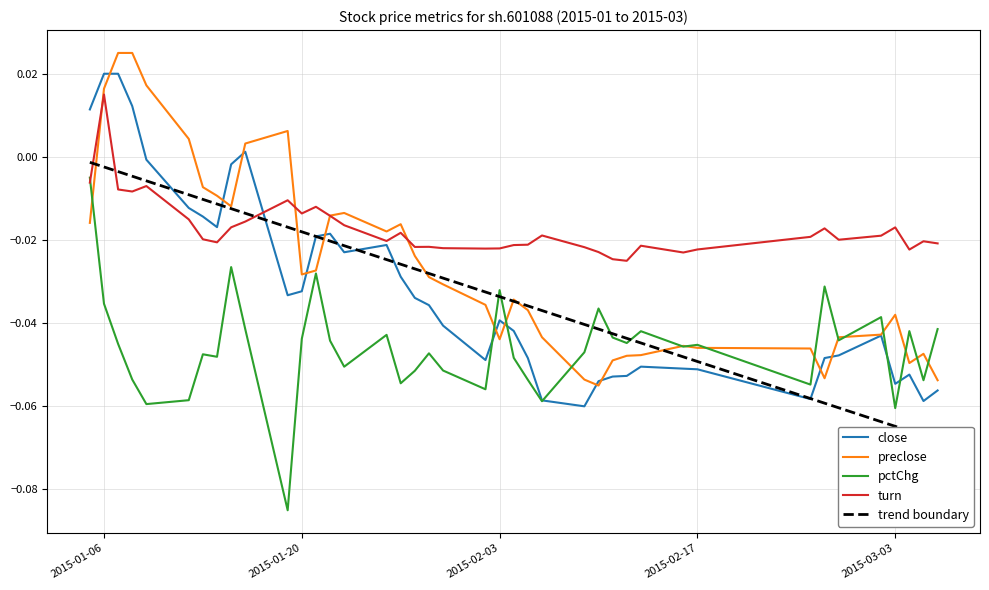

How many categories are shown in the chart?

40